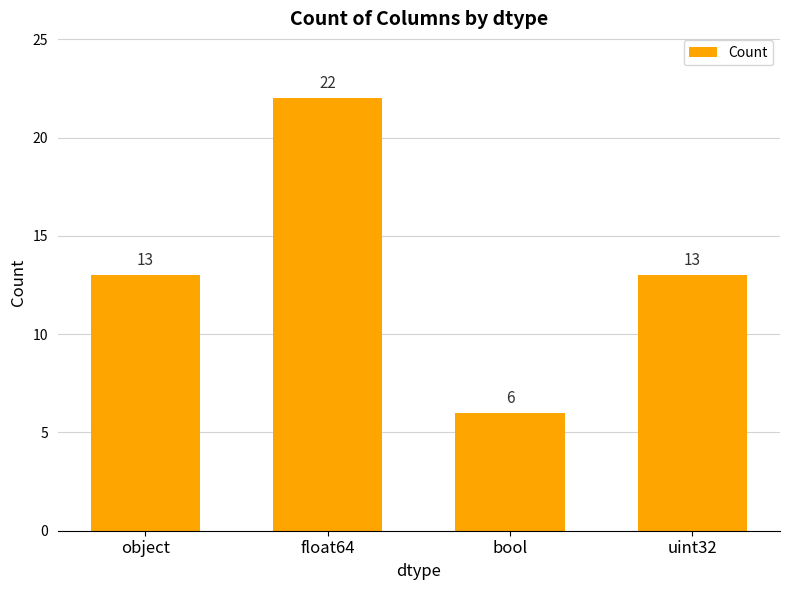

What value does the data have at bool, to the nearest 10?

10